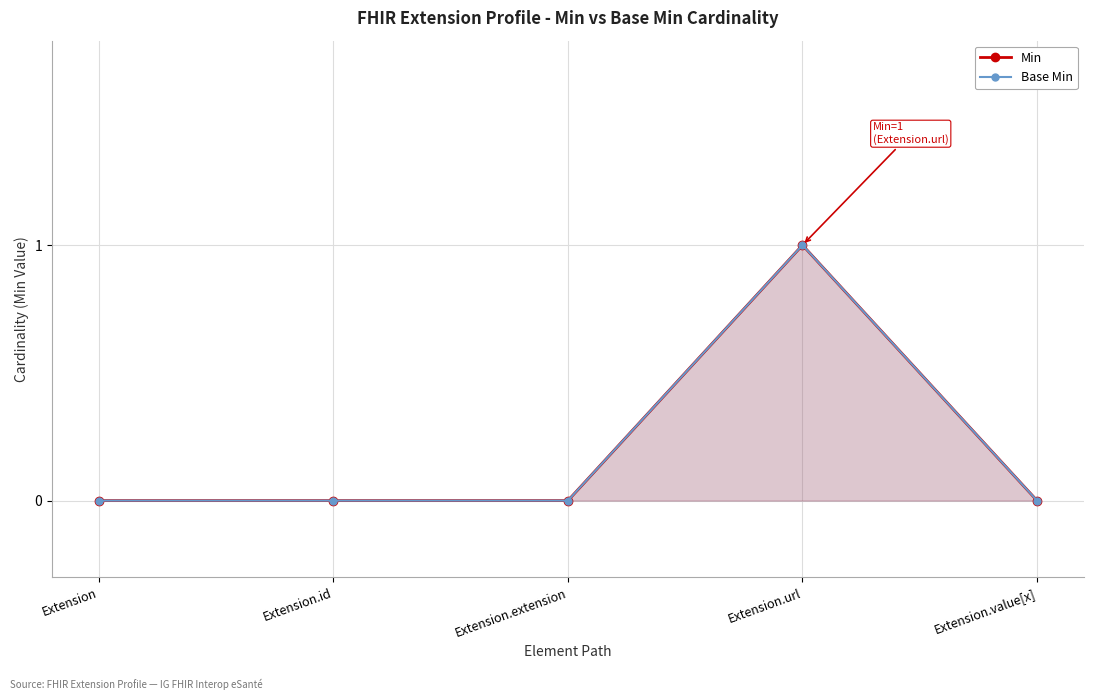

The value of Base Min at Extension.url is 0. True or false?

False